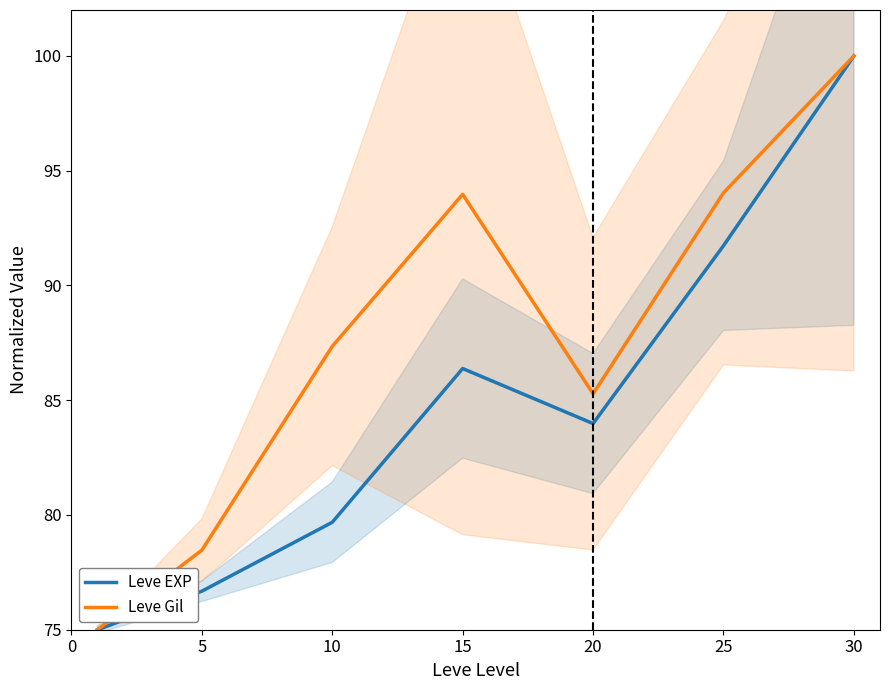

Where does the Leve EXP series first go above 83?

15